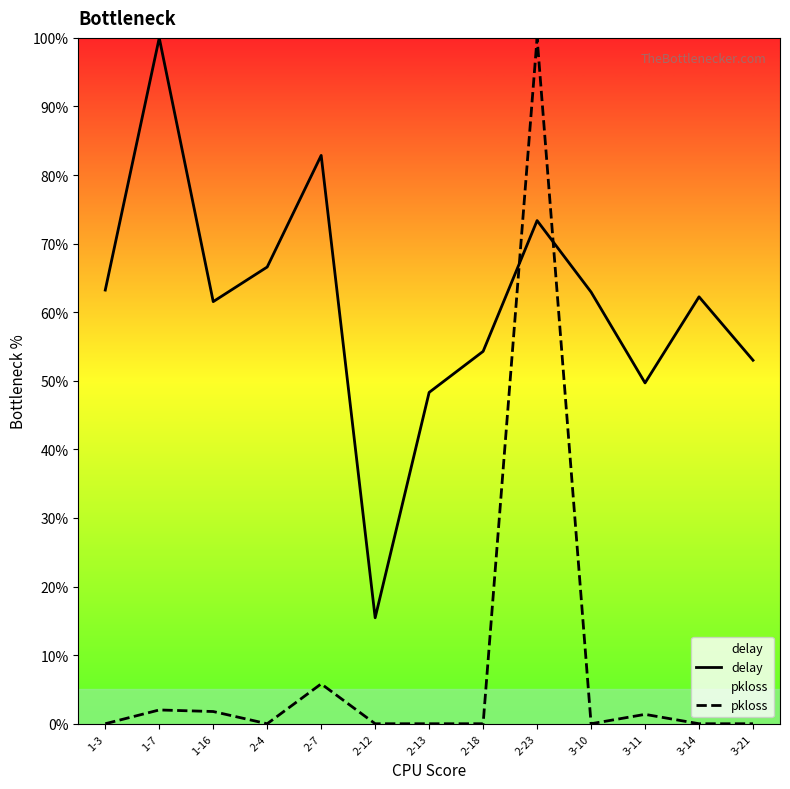

Reading right to left, transcribe all the data shown in this chart.

delay: 53.0	62.2	49.7	62.9	73.4	54.3	48.3	15.5	82.9	66.6	61.5	100.0	63.2
pkloss: 0.0	0.0	1.4	0.0	100.0	0.0	0.0	0.0	5.8	0.0	1.8	2.0	0.0